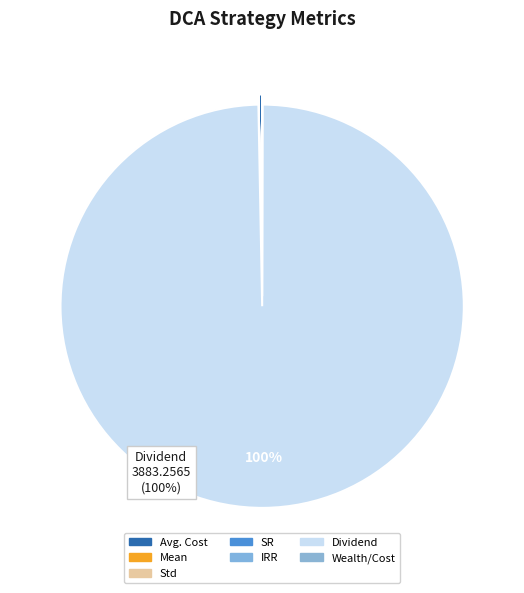

Which category has the biggest portion of the pie?

Dividend